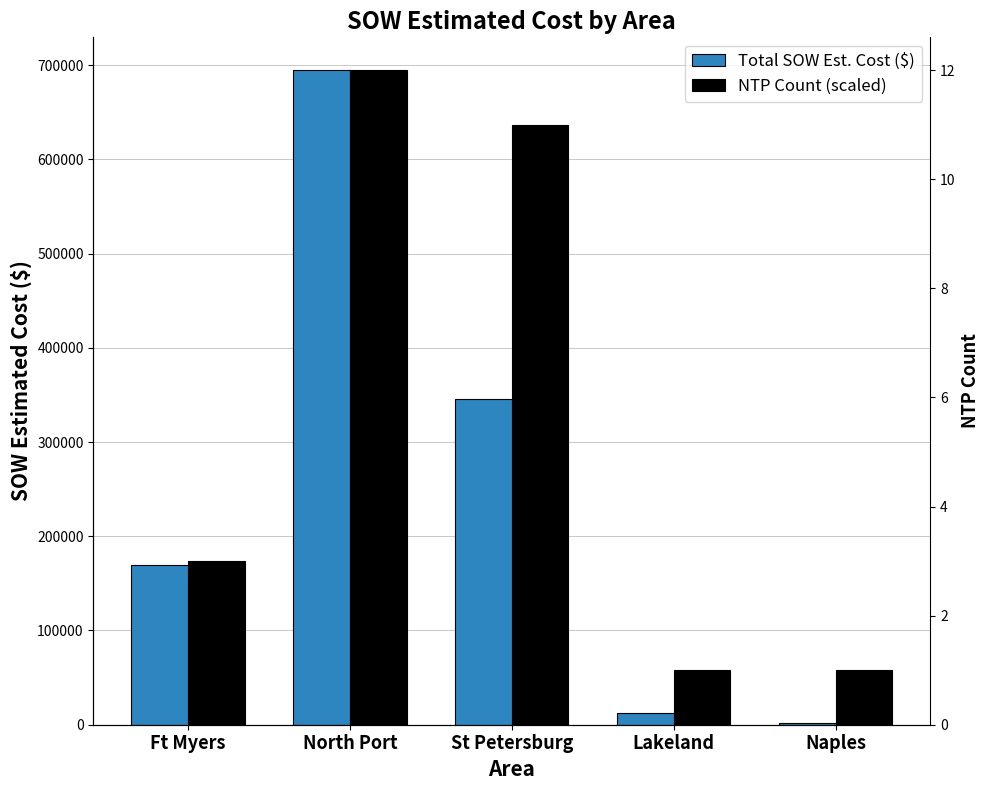

How many groups of bars are there?

5